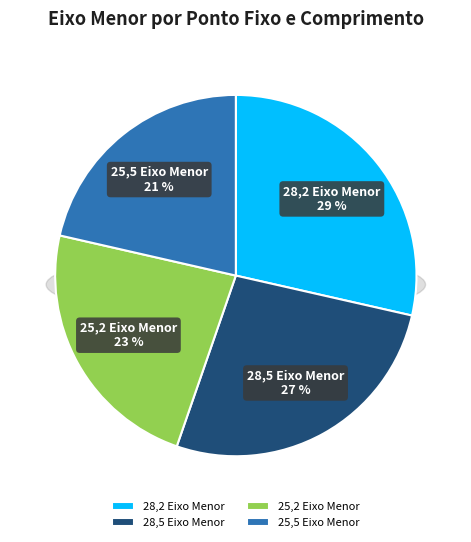

Does 25,5 Eixo Menor represent more than half of the total?

No